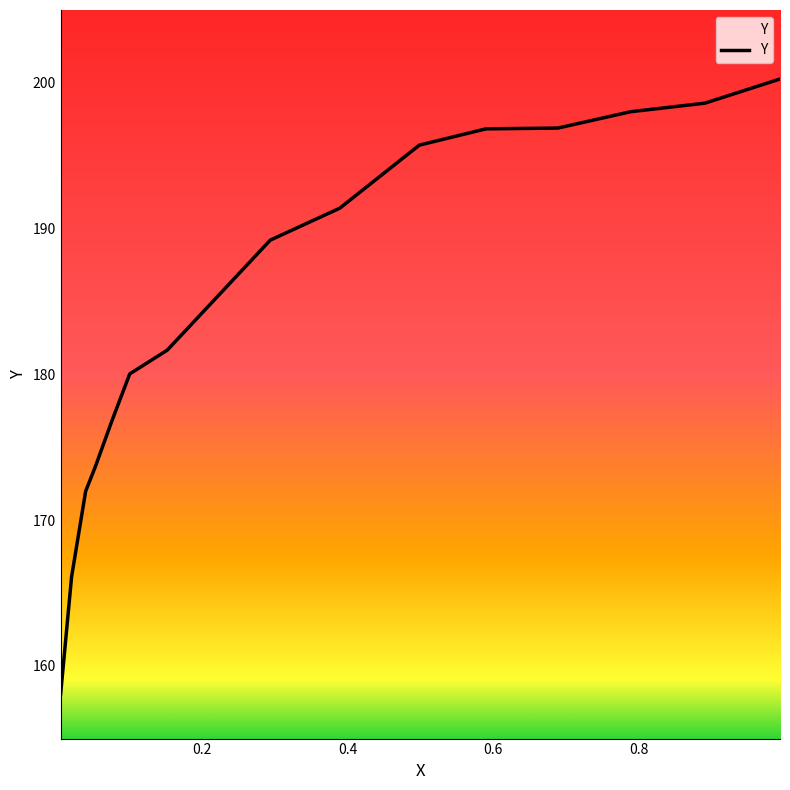

Count the number of data series in this chart.

1